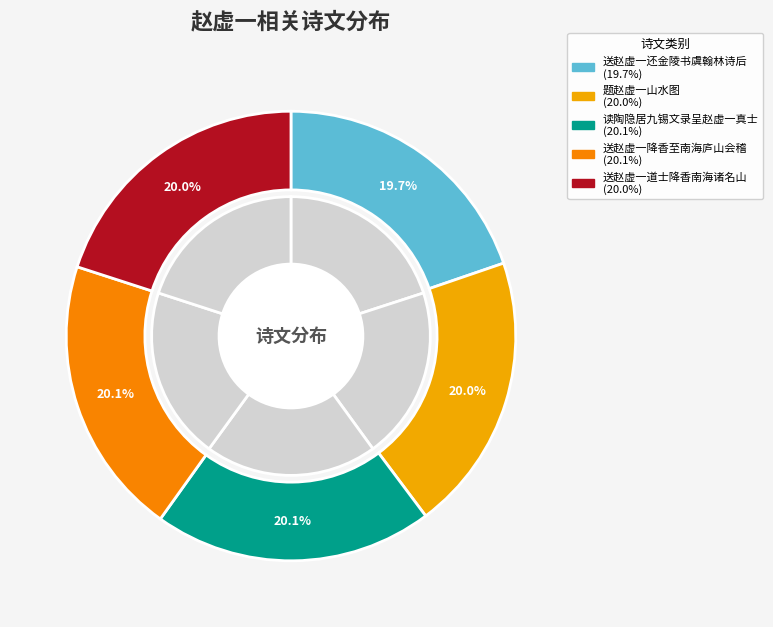

Is 读陶隐居九锡文录呈赵虚一真士 the majority of the pie?

No